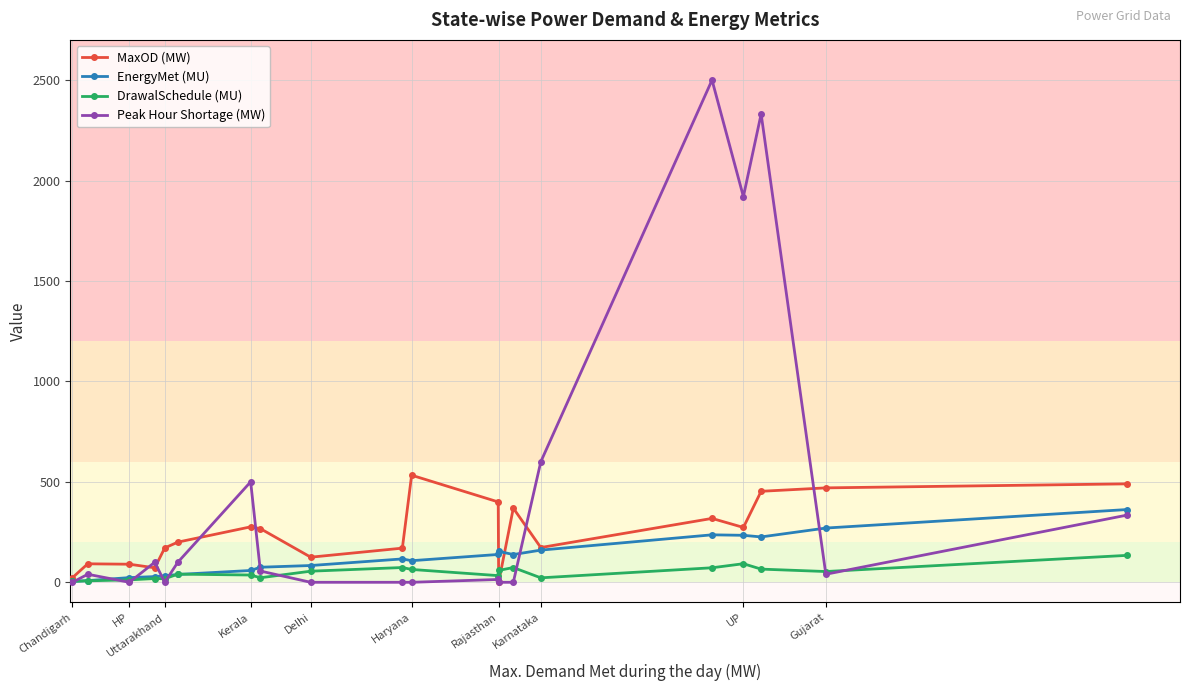

What is the value of the MaxOD (MW) point at the 18th from the left?

453.0